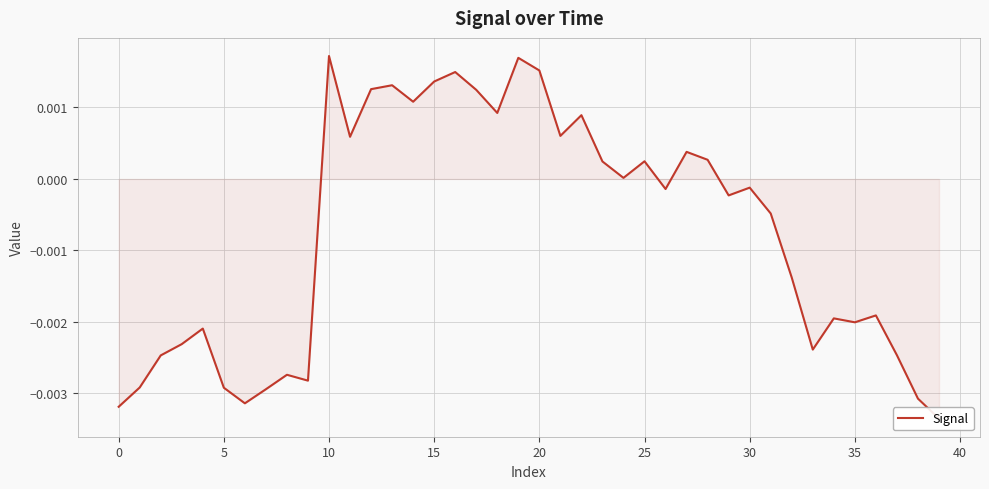

What is the label of the 15th point from the left?

14